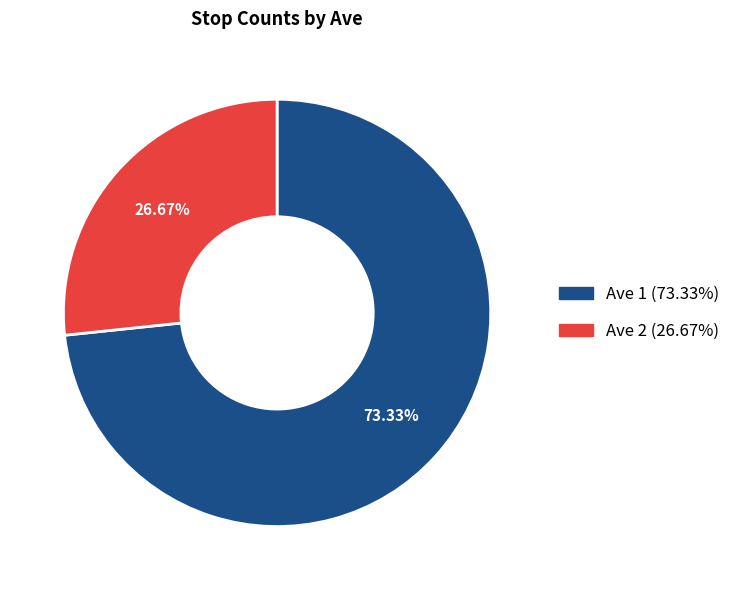

Is there a majority slice in this chart?

Yes